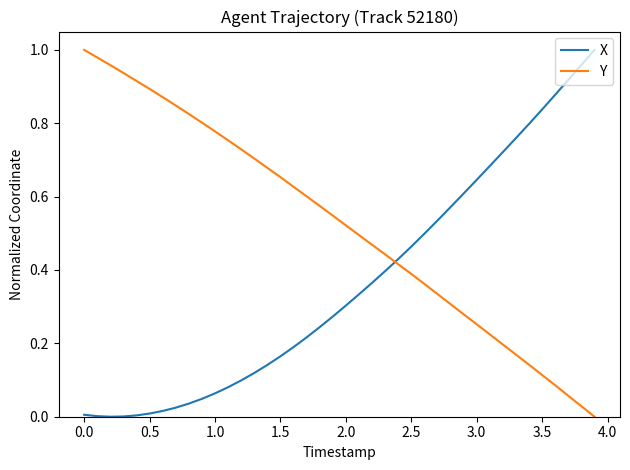

Which series has the largest total across all categories?

Y